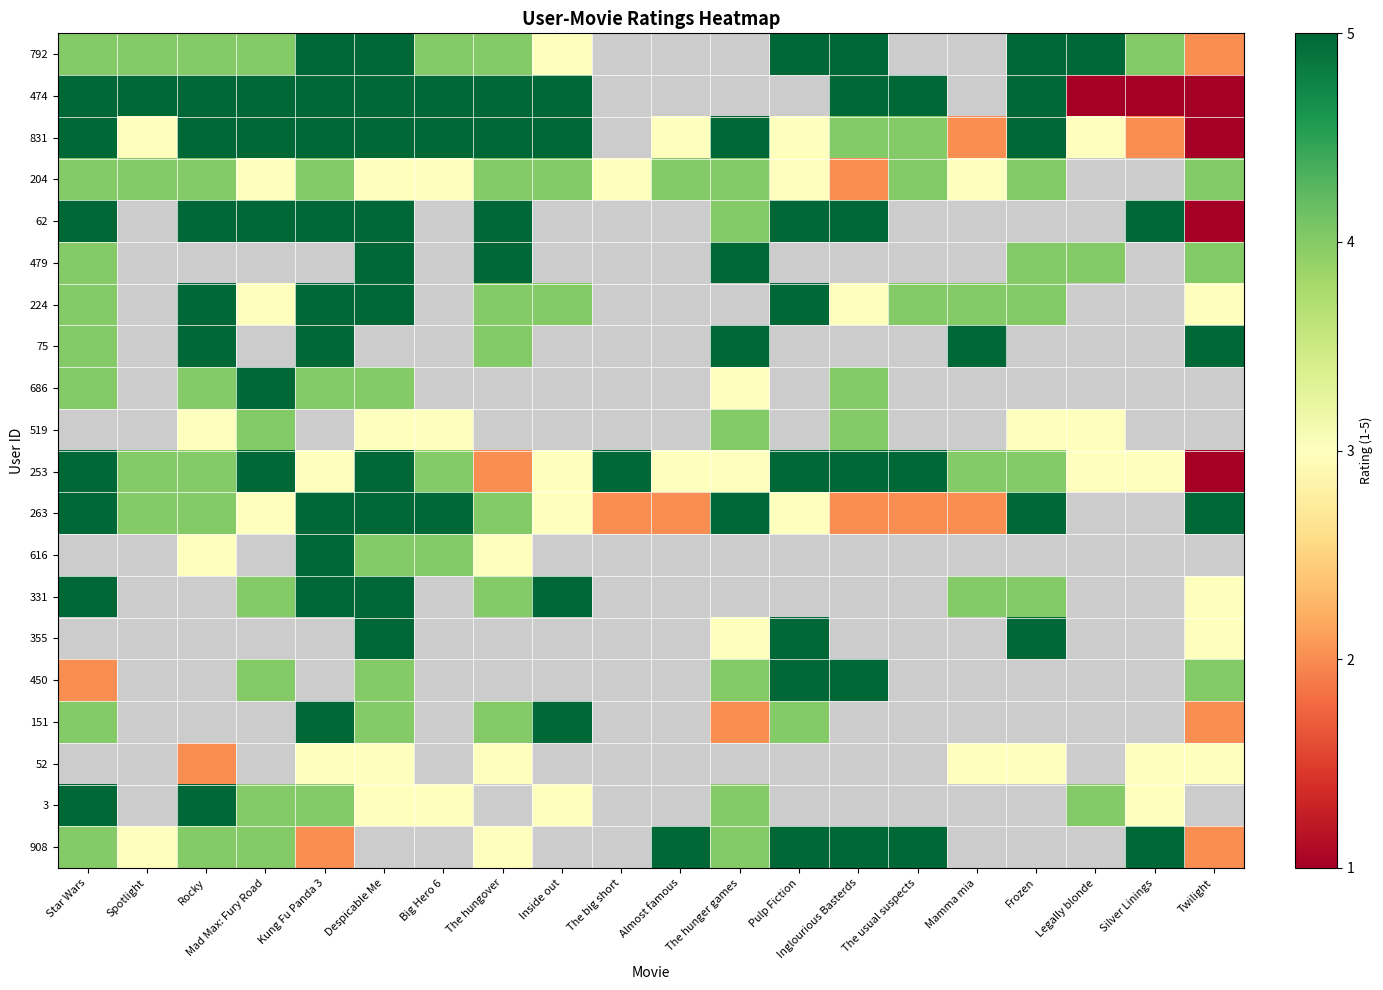

Which series changed the most between Almost famous and Twilight?

263